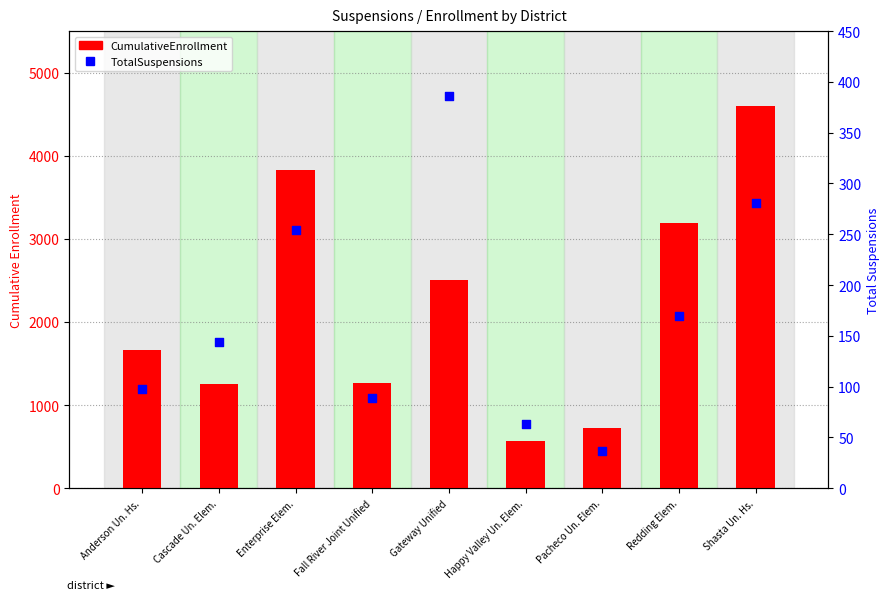

At which category is the sum across all series the highest?

Shasta Un. Hs.